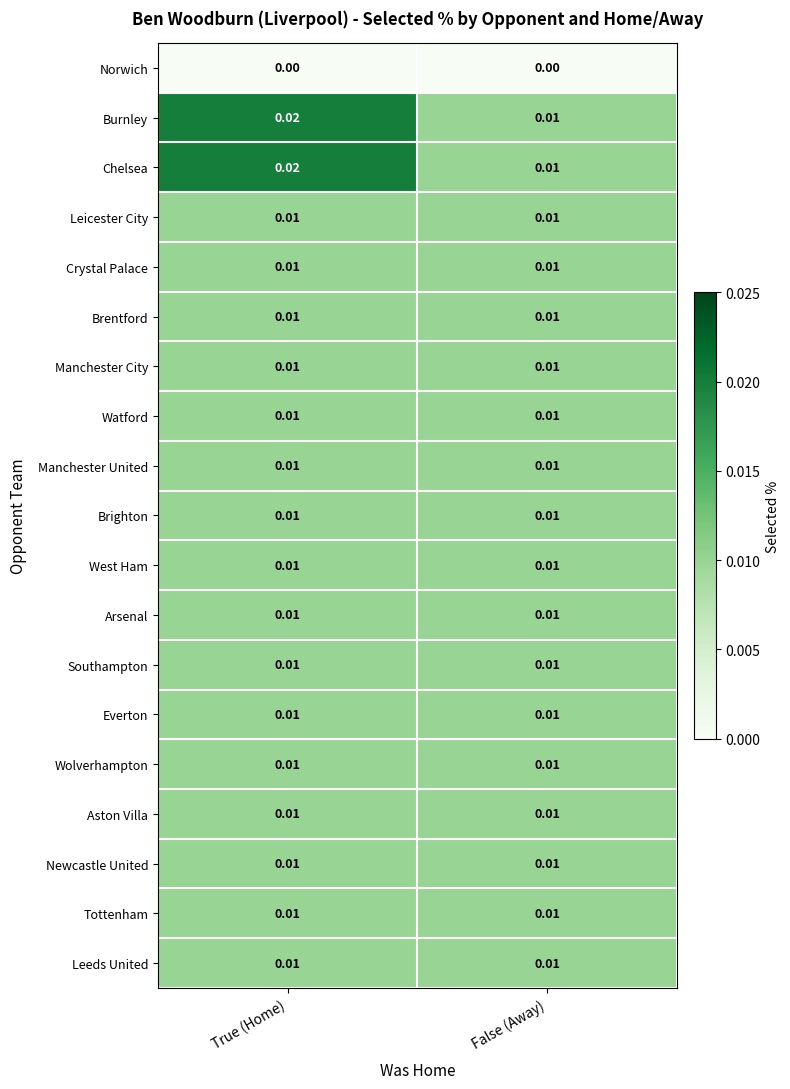

What is the total value across all series at True (Home)?

0.2